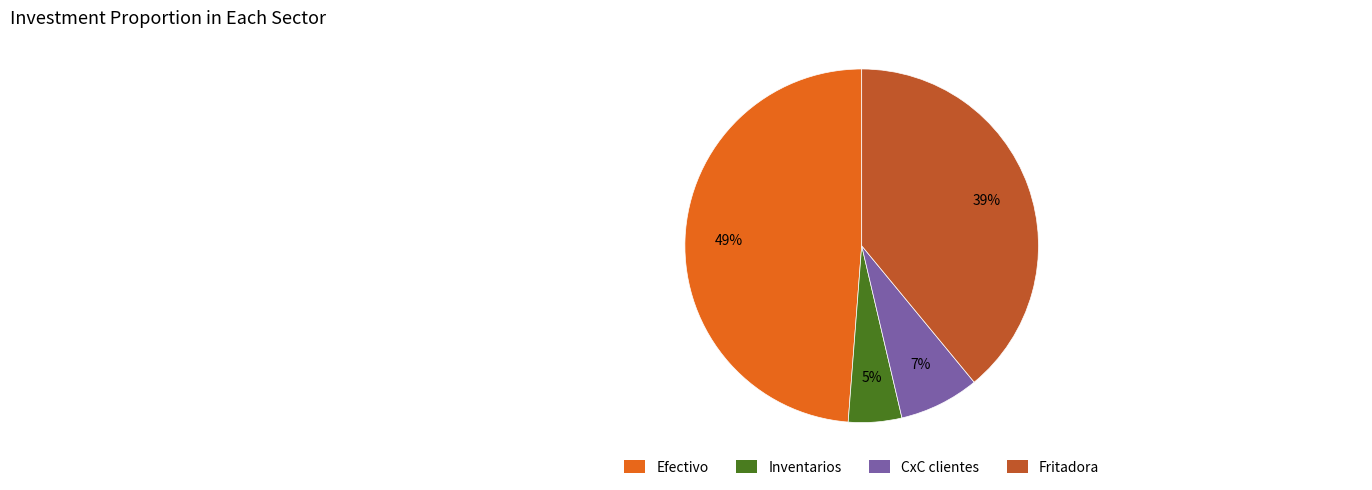

Is it true that CxC clientes is 13% of the pie?

False